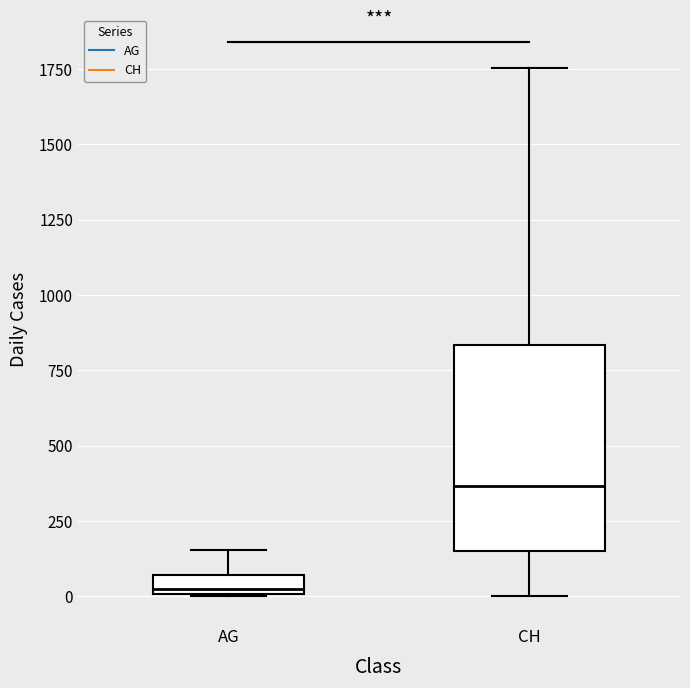

Which box is the tallest, from its lower edge to its upper edge?

CH